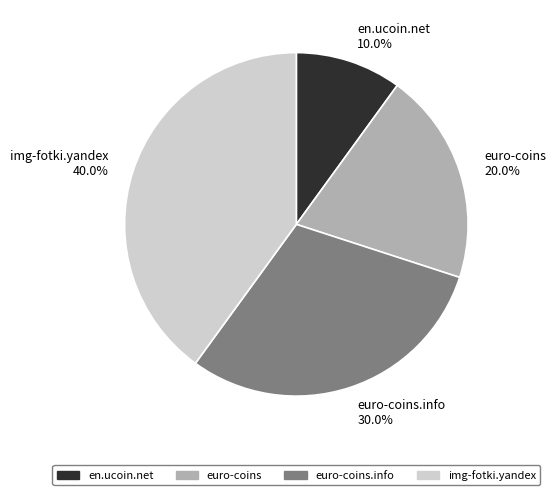

What percentage is NOT represented by euro-coins?

80.0%